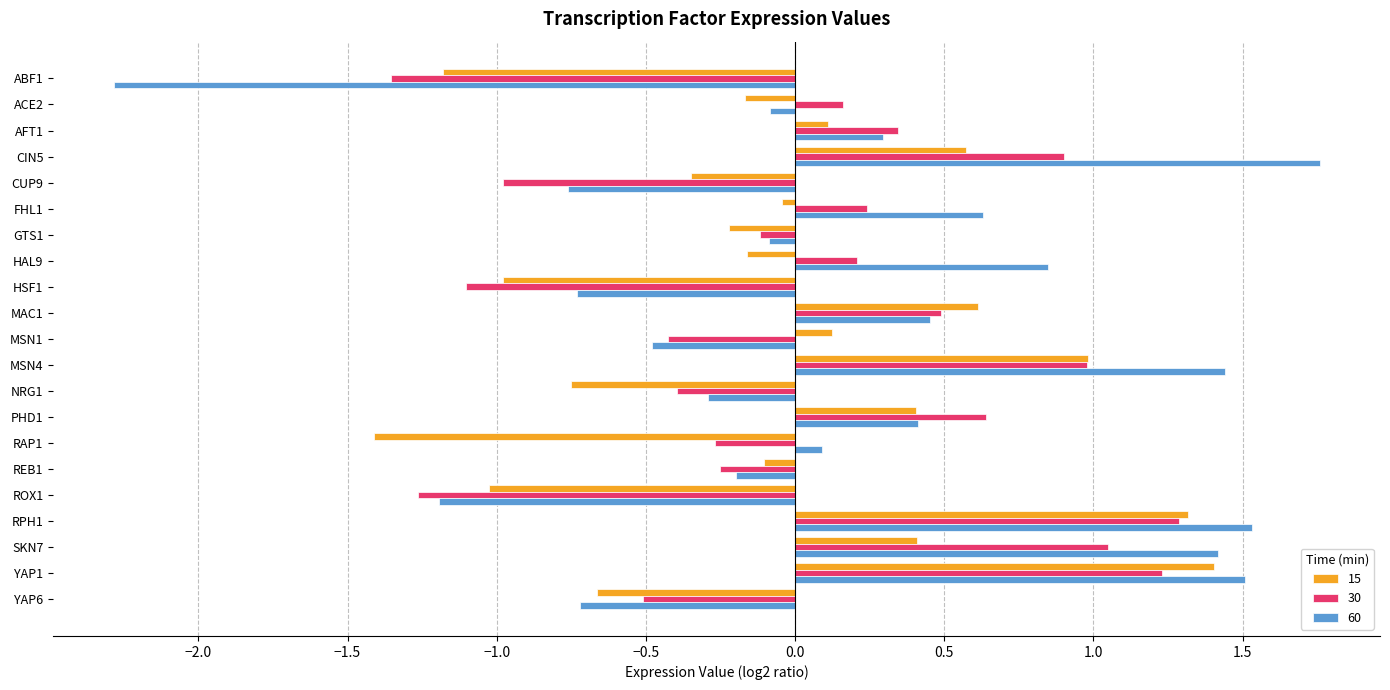

What is the difference between the 15 values at RPH1 and PHD1?

0.9